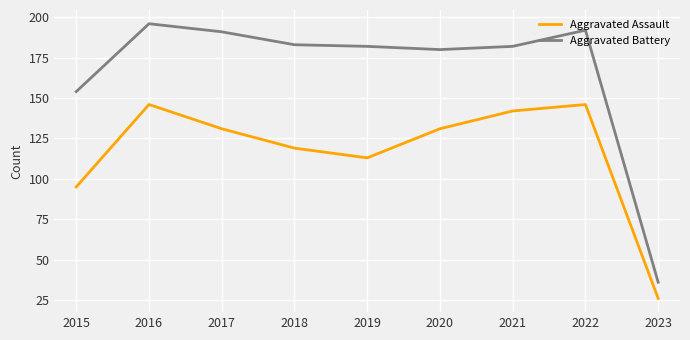

True or false: Aggravated Battery and Aggravated Assault cross at least once.

False